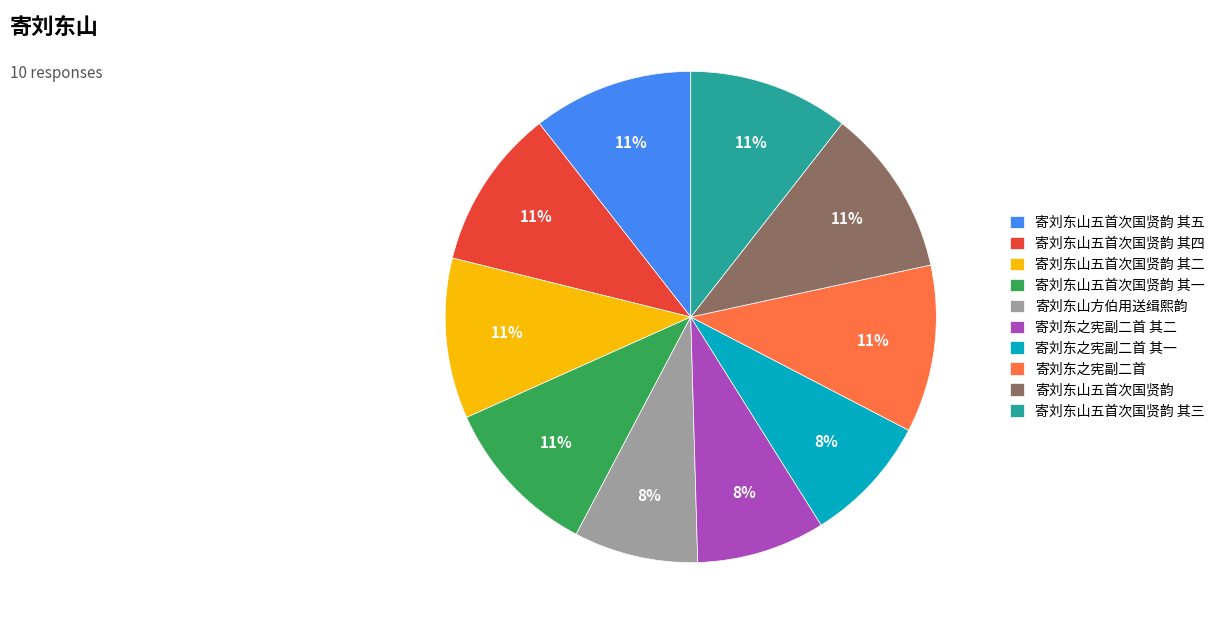

Is there any slice that represents more than half of the pie?

No